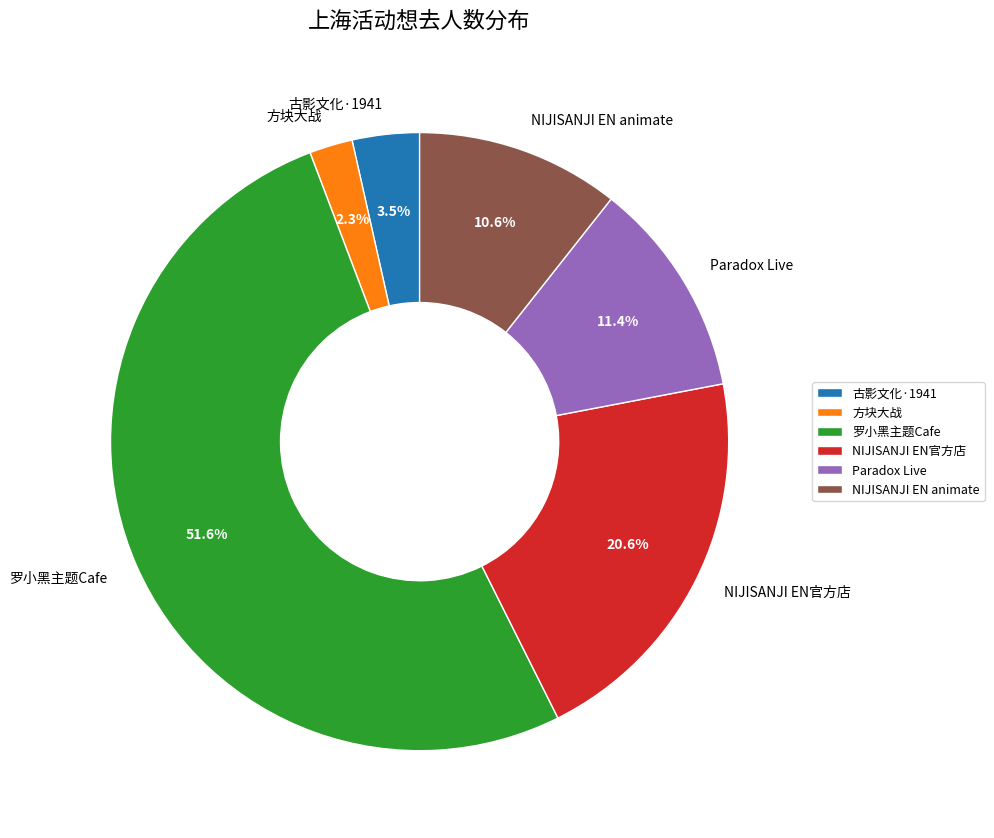

What portion of the pie excludes NIJISANJI EN官方店?

79.4%